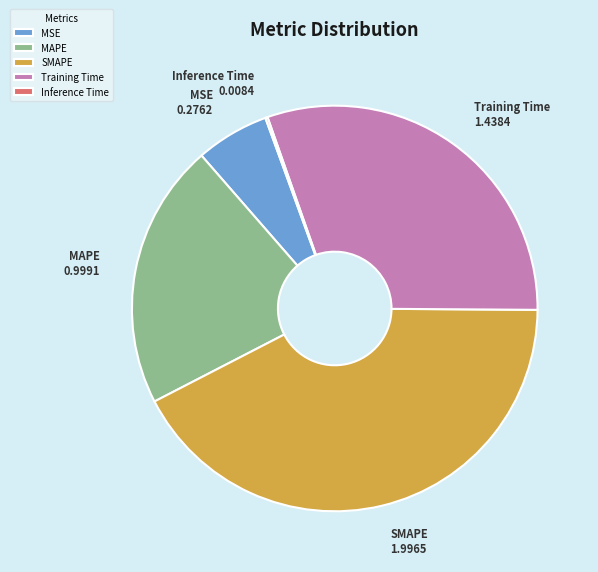

Does SMAPE account for over 50% of the chart?

No